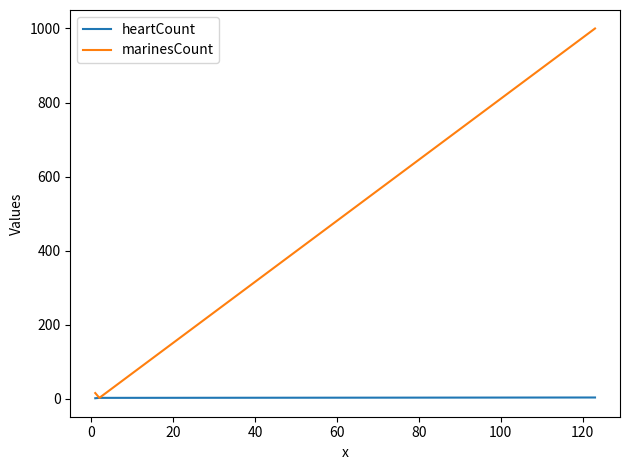

How many categories are shown in the chart?

3